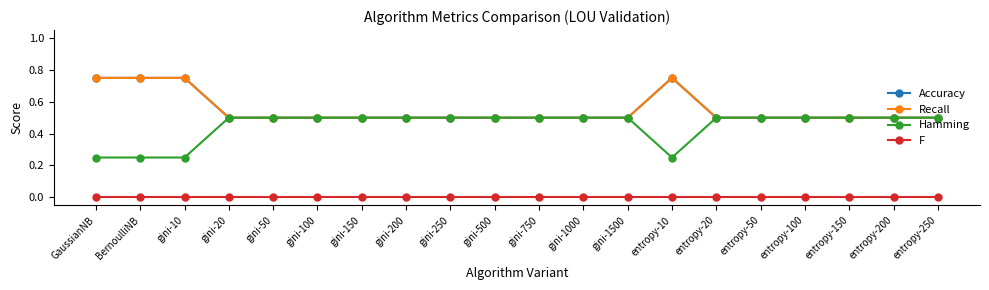

At how many categories does at least one series exceed 0?

20